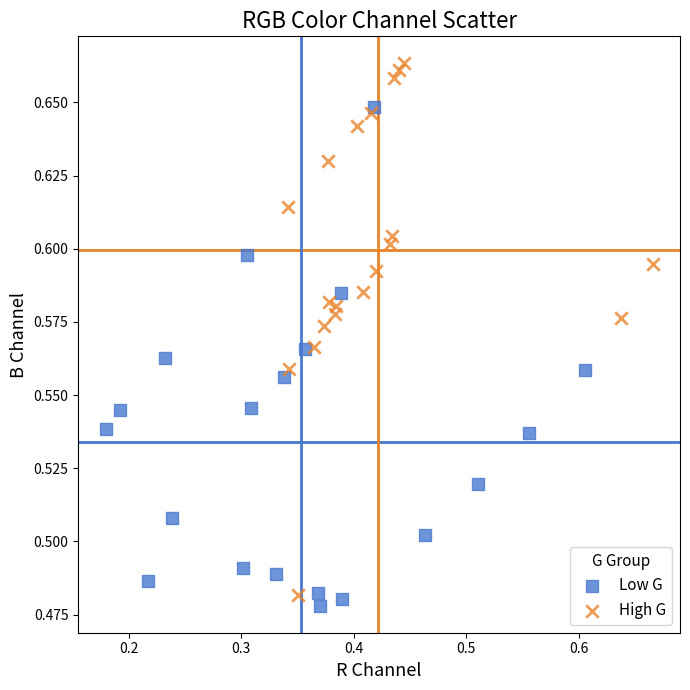

Which series reaches the minimum Y coordinate?

Low G